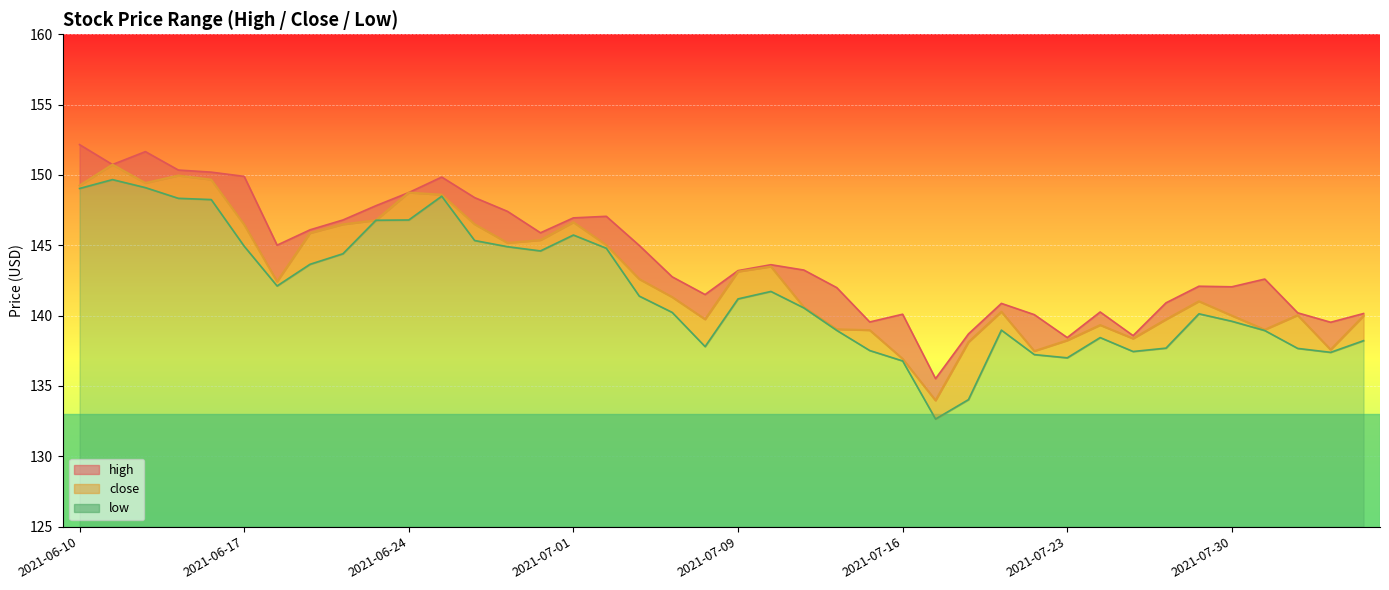

Between 2021-07-02 and 2021-07-15, which is larger?

2021-07-02